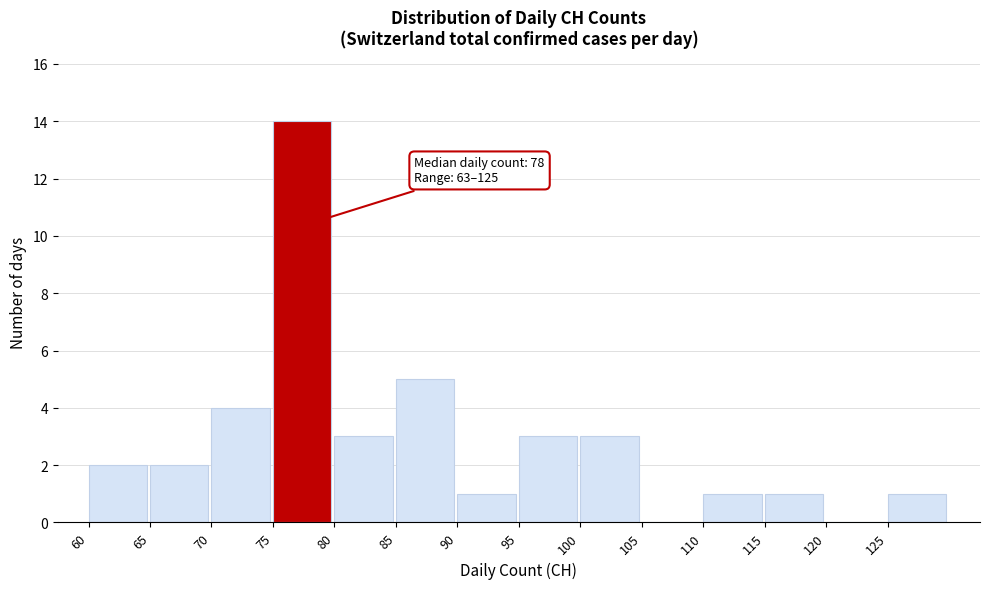

Which range on the x-axis has the tallest bar?

75 to 80